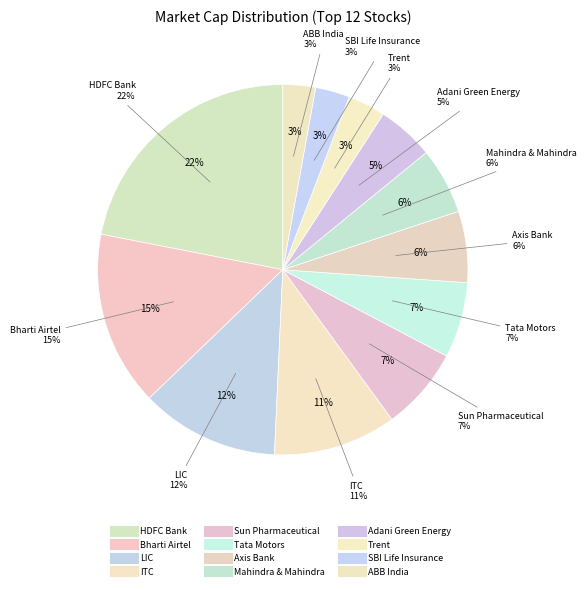

The Tata Motors slice represents 1% of the pie. True or false?

False